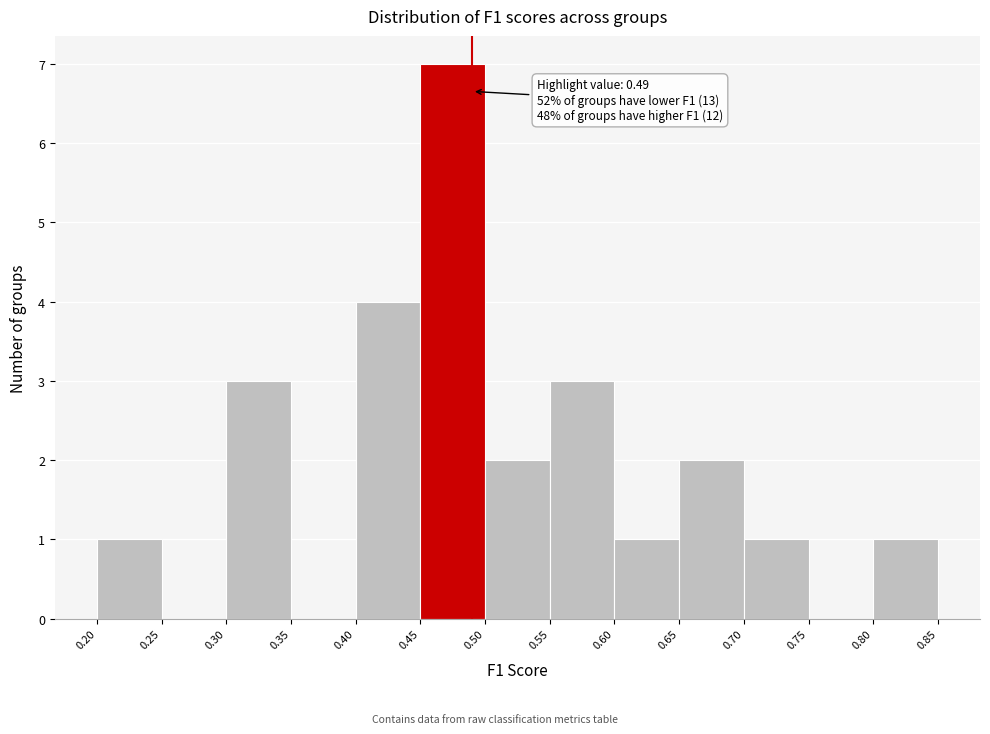

Which range on the x-axis has the tallest bar?

0.45 to 0.50